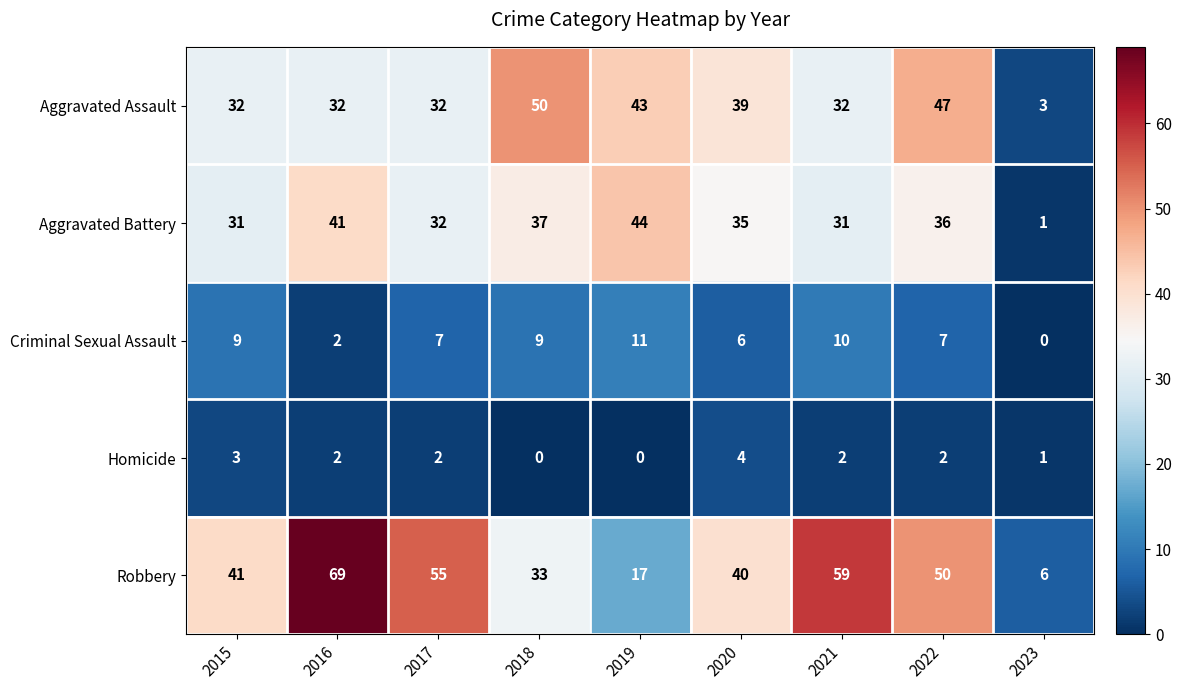

Is it true that Robbery equals 17 at 2019?

True